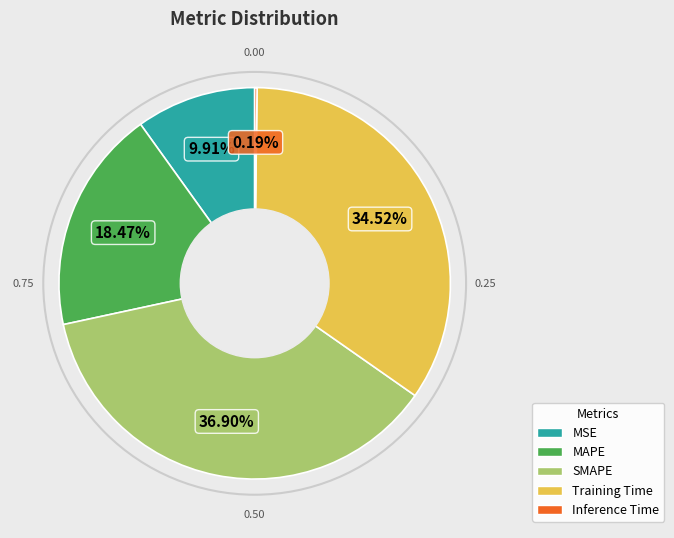

To the nearest percent, what is the average slice percentage?

20%